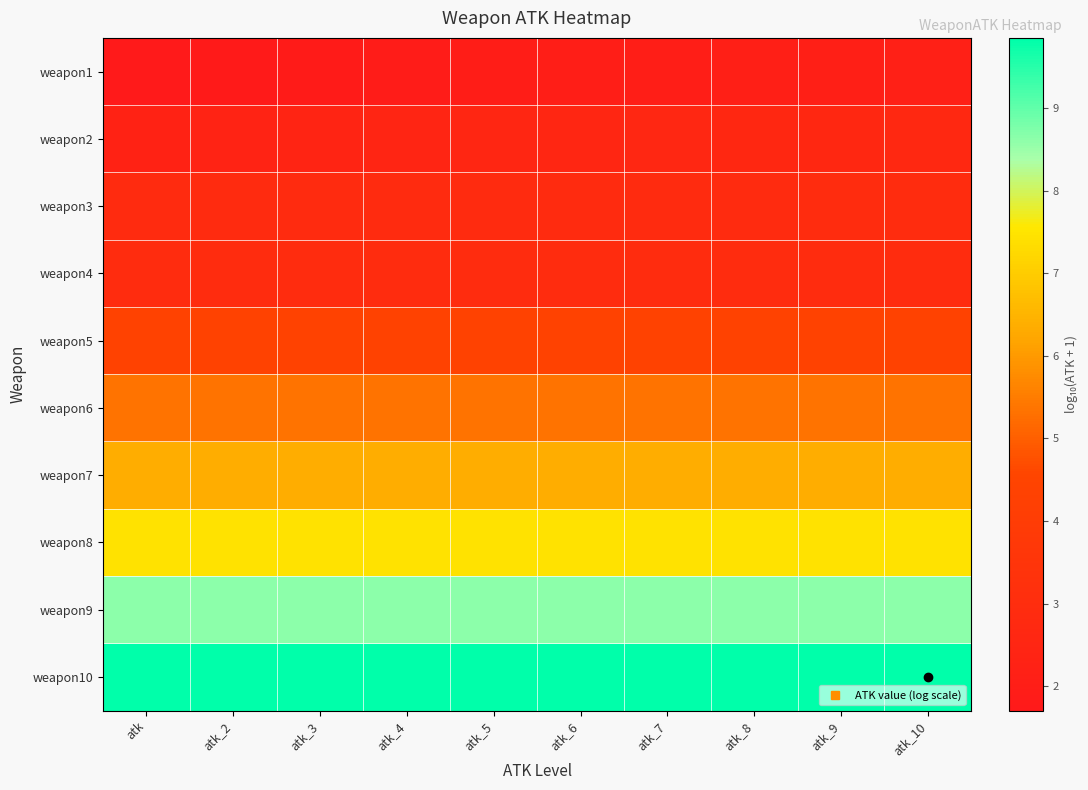

Count the number of data series in this chart.

10